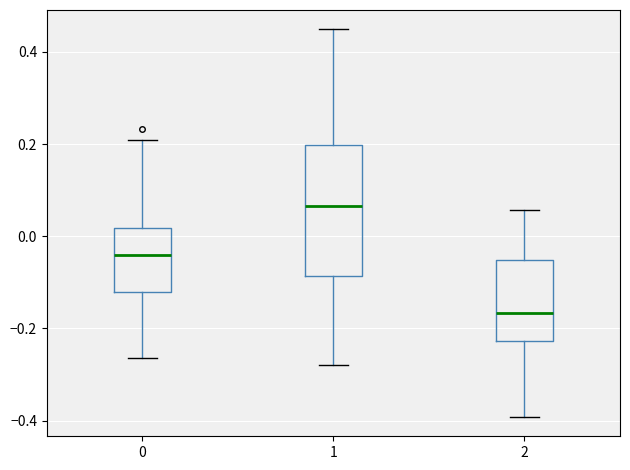

Reading left to right, transcribe this box plot: for each box, give where its median line is, the range the box spans, and where its two whiskers end, as read against the y-axis. The values are not printed on the chart, so give them approximately, as read against the axis.

0: median -0.04, box -0.12 to 0.02, whiskers -0.26 to 0.20
1: median 0.06, box -0.08 to 0.20, whiskers -0.28 to 0.44
2: median -0.16, box -0.22 to -0.06, whiskers -0.40 to 0.06